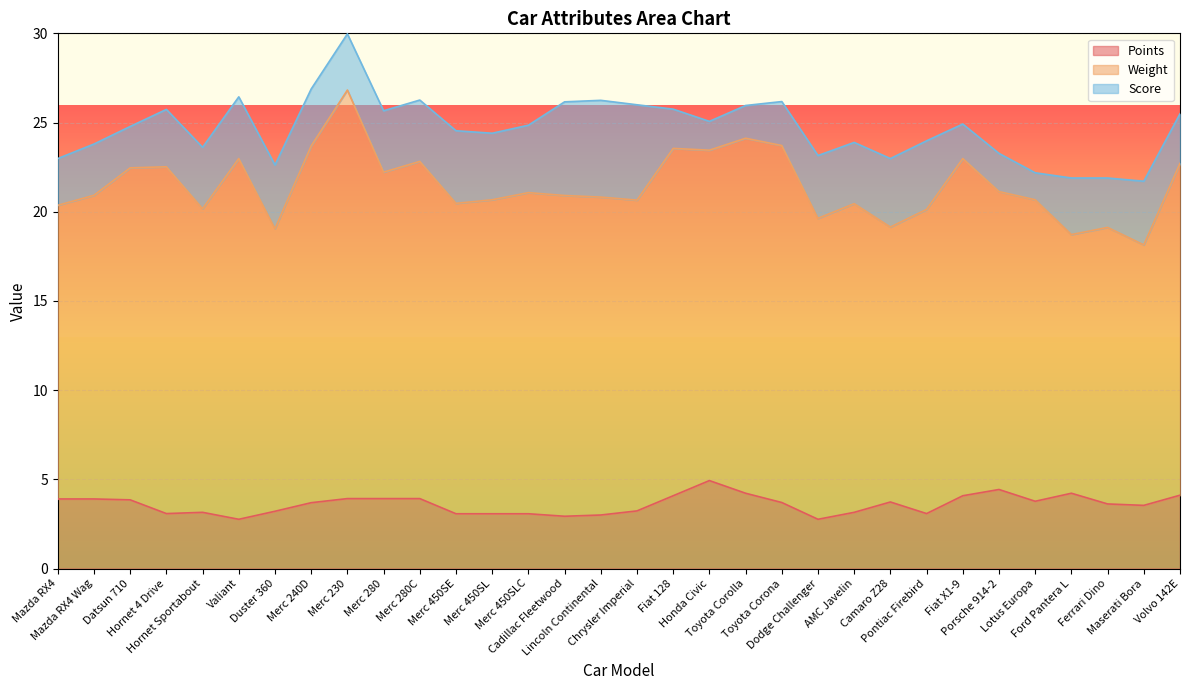

At which category is the sum across all series the highest?

Merc 230